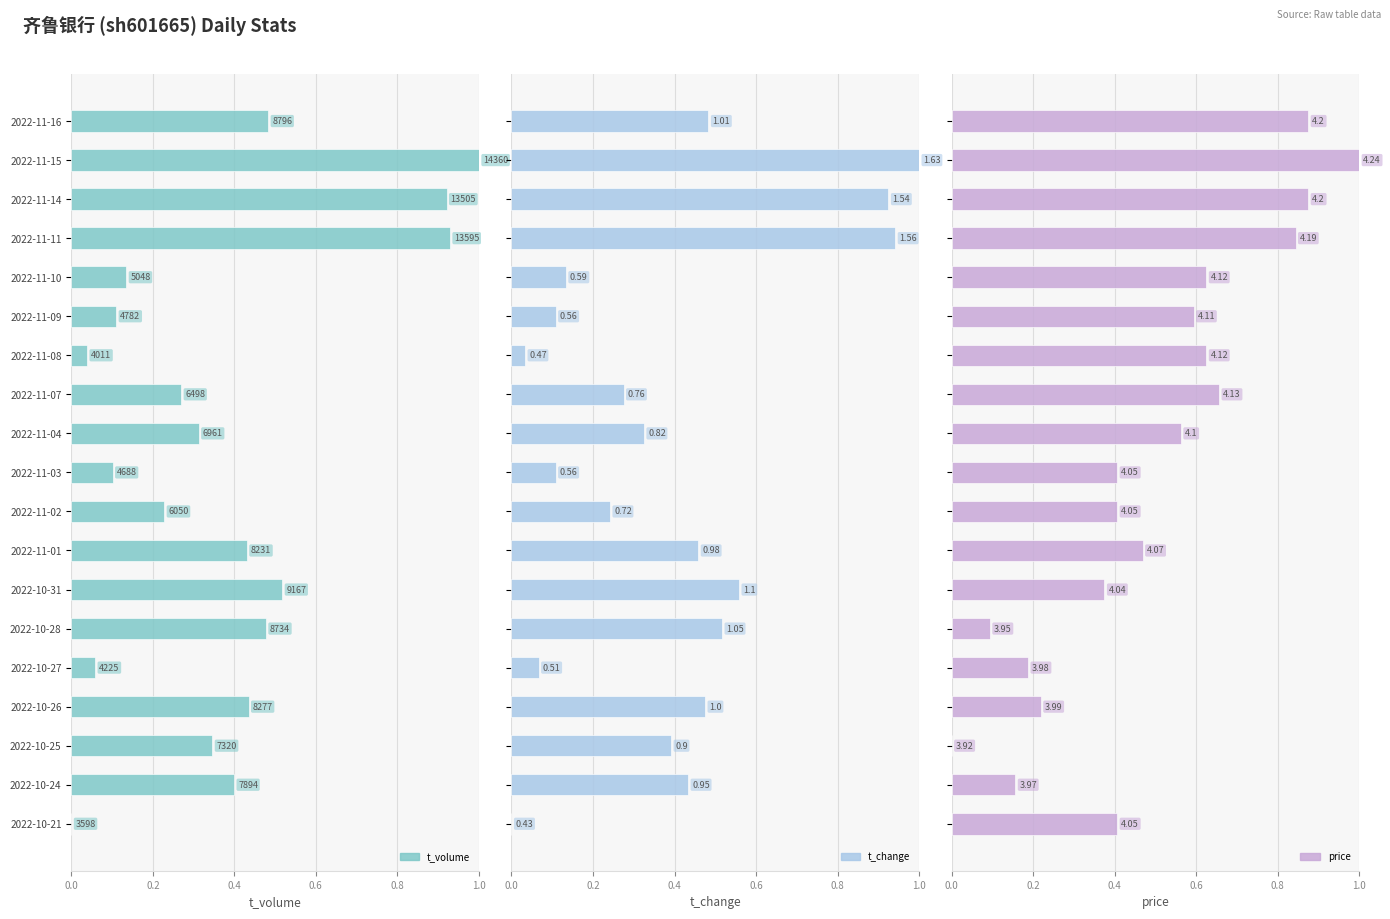

Where is t_volume nearest to the value 0?

2022-10-21